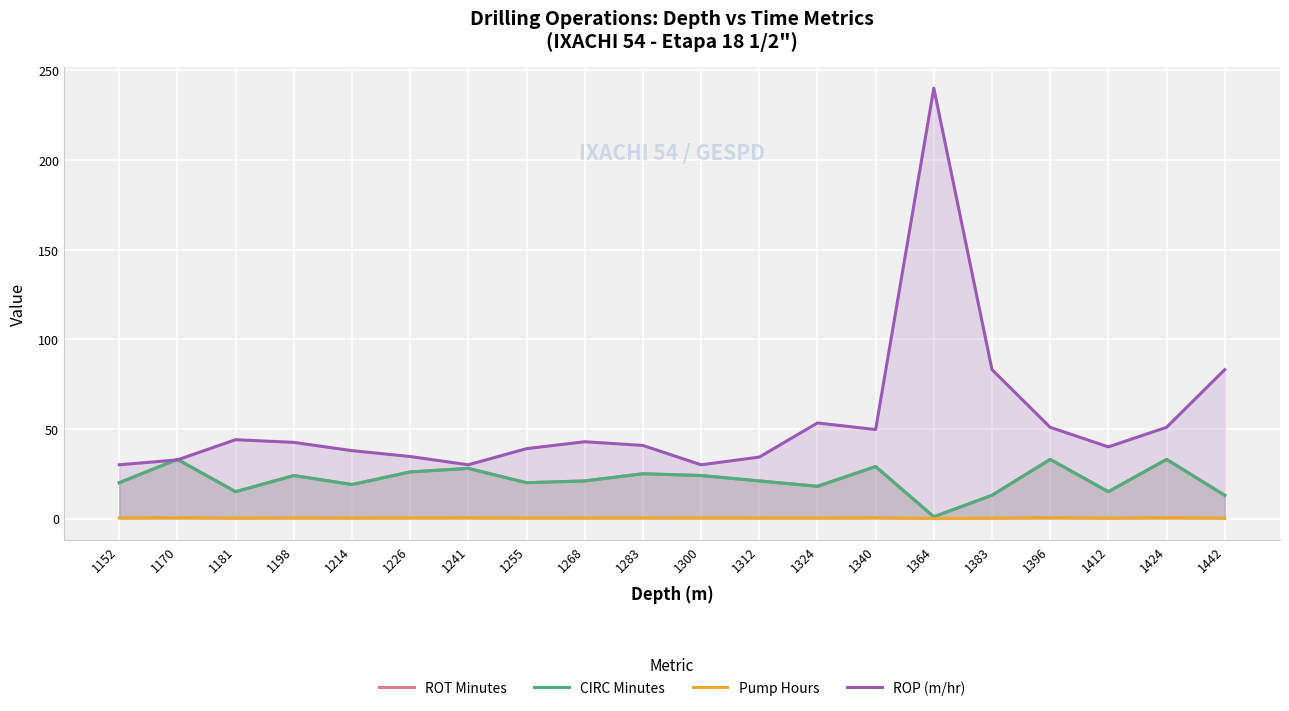

What is the difference between the maximum and minimum values in the Pump Hours series?

0.5